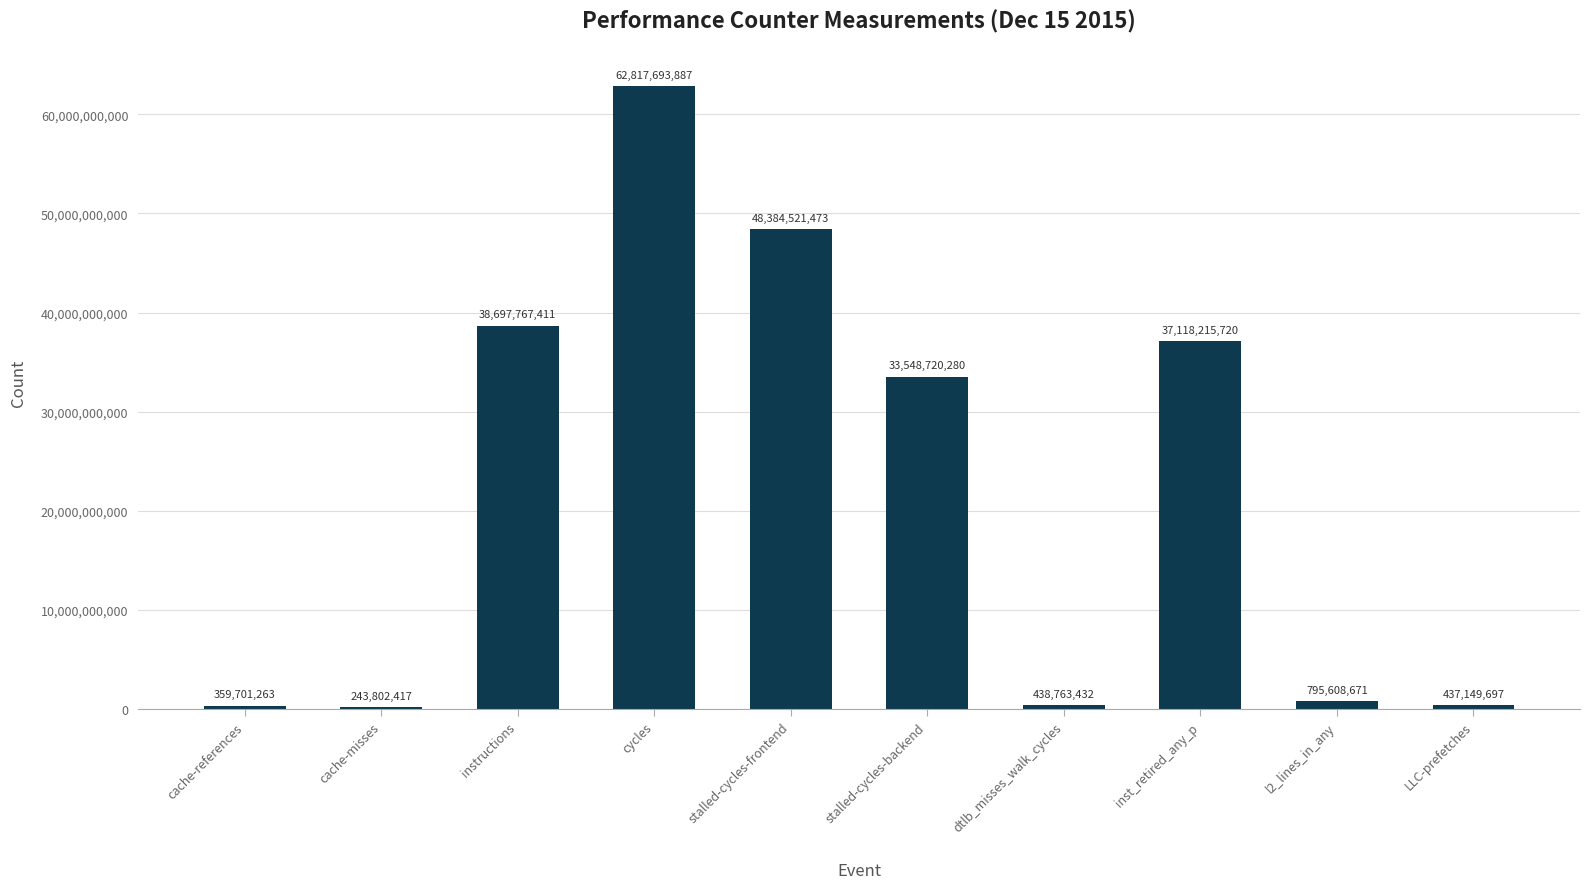

What is the greatest value displayed?

62817693887